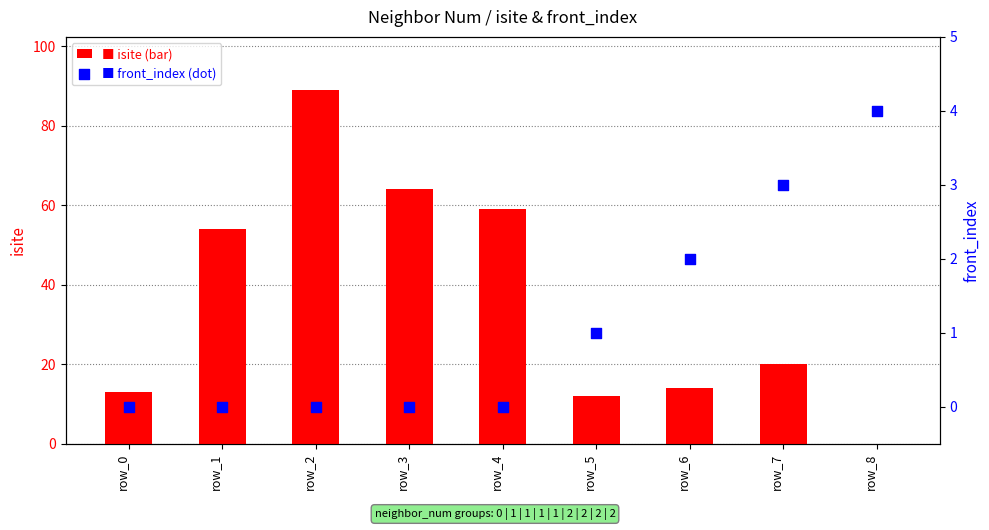

Is the value of front_index at row_1 greater than the value of isite at row_1?

No